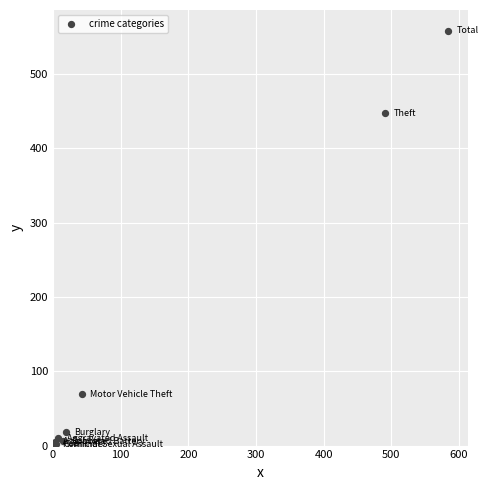

What Y value in the scatter plot is closest to 279?

447